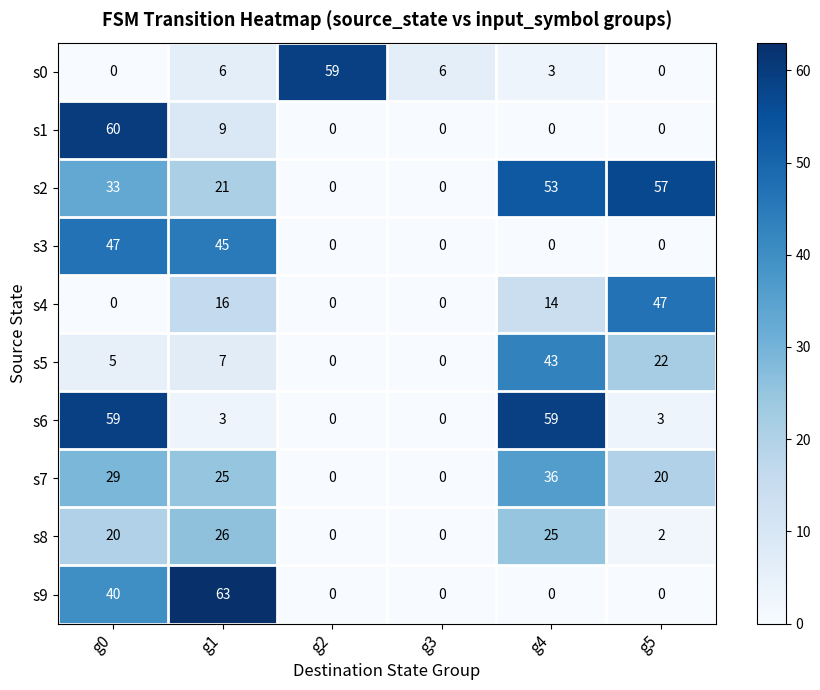

What is the difference between the maximum and second lowest values in the s9 series?

63